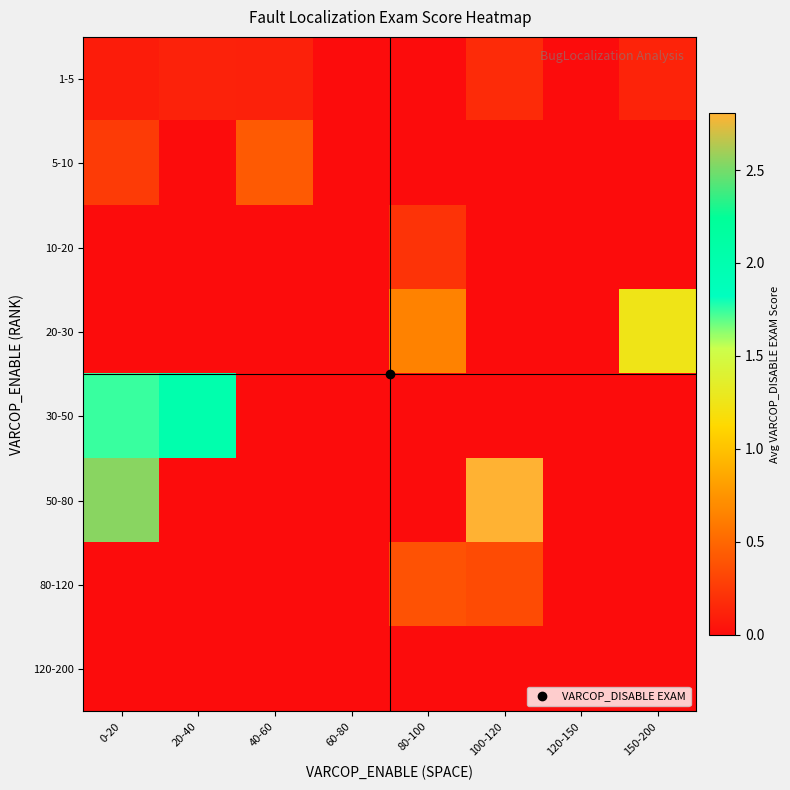

Which series has the largest total across all categories?

50-80